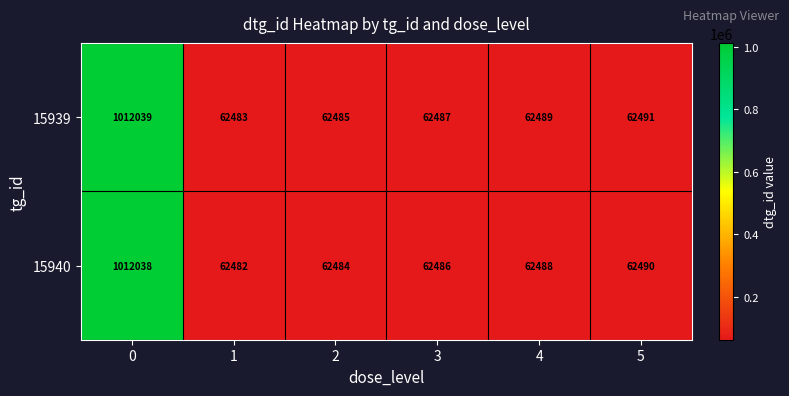

Is it true that 15939 equals 1012039 at 0?

True